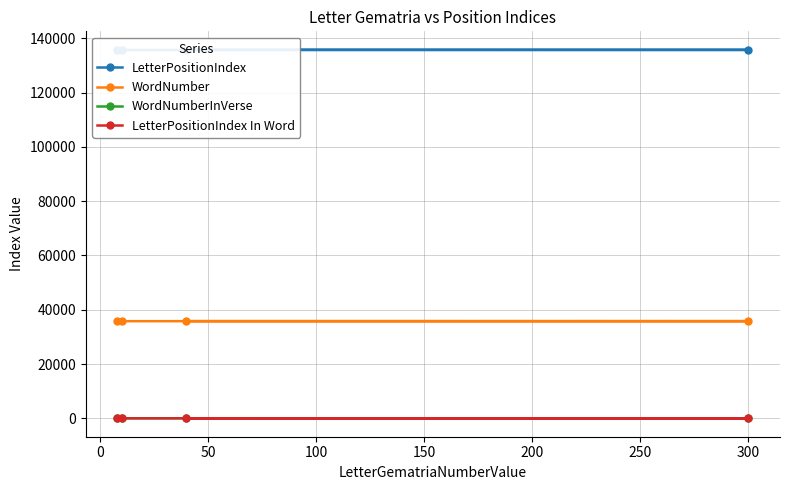

What are all the series names shown in the legend?

LetterPositionIndex, WordNumber, WordNumberInVerse, LetterPositionIndex In Word